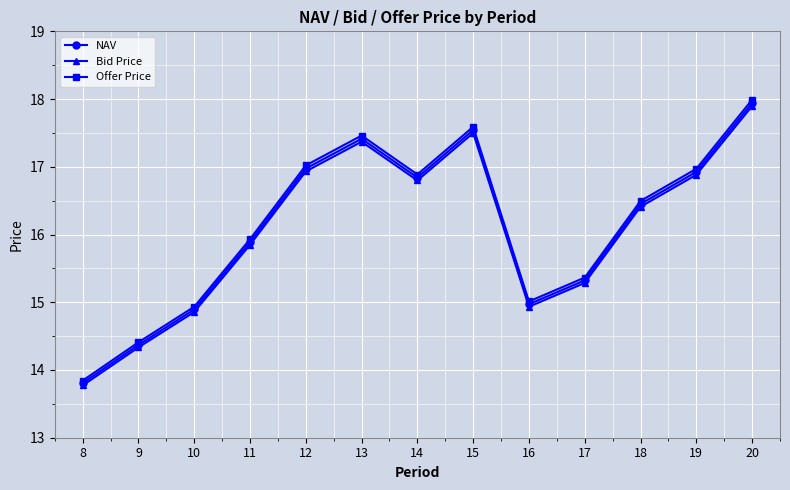

Reading left to right, what are all the values shown in this chart?

NAV: 13.8	14.4	14.9	15.9	17.0	17.4	16.8	17.5	15.0	15.3	16.5	16.9	17.9
Bid Price: 13.8	14.3	14.9	15.8	16.9	17.4	16.8	17.5	14.9	15.3	16.4	16.9	17.9
Offer Price: 13.8	14.4	14.9	15.9	17.0	17.5	16.9	17.6	15.0	15.4	16.5	17.0	18.0